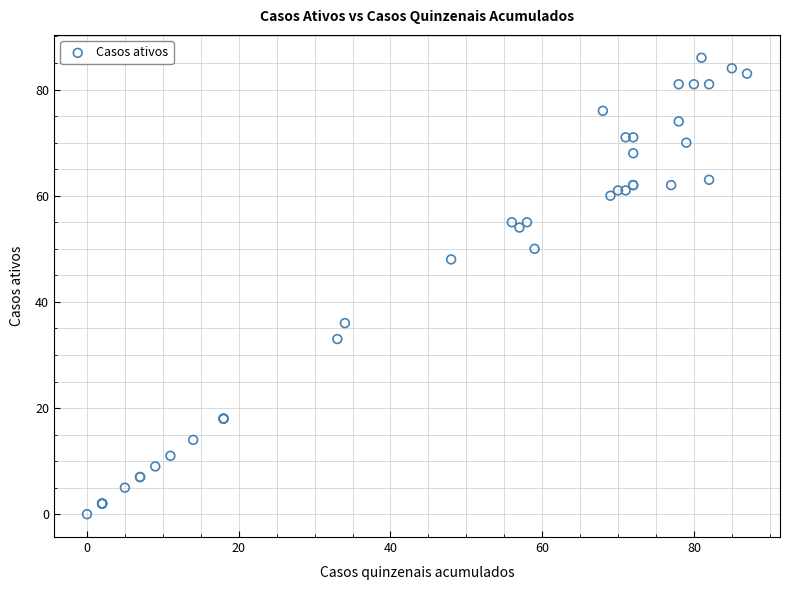

What Y value in the scatter plot is closest to 43?

48